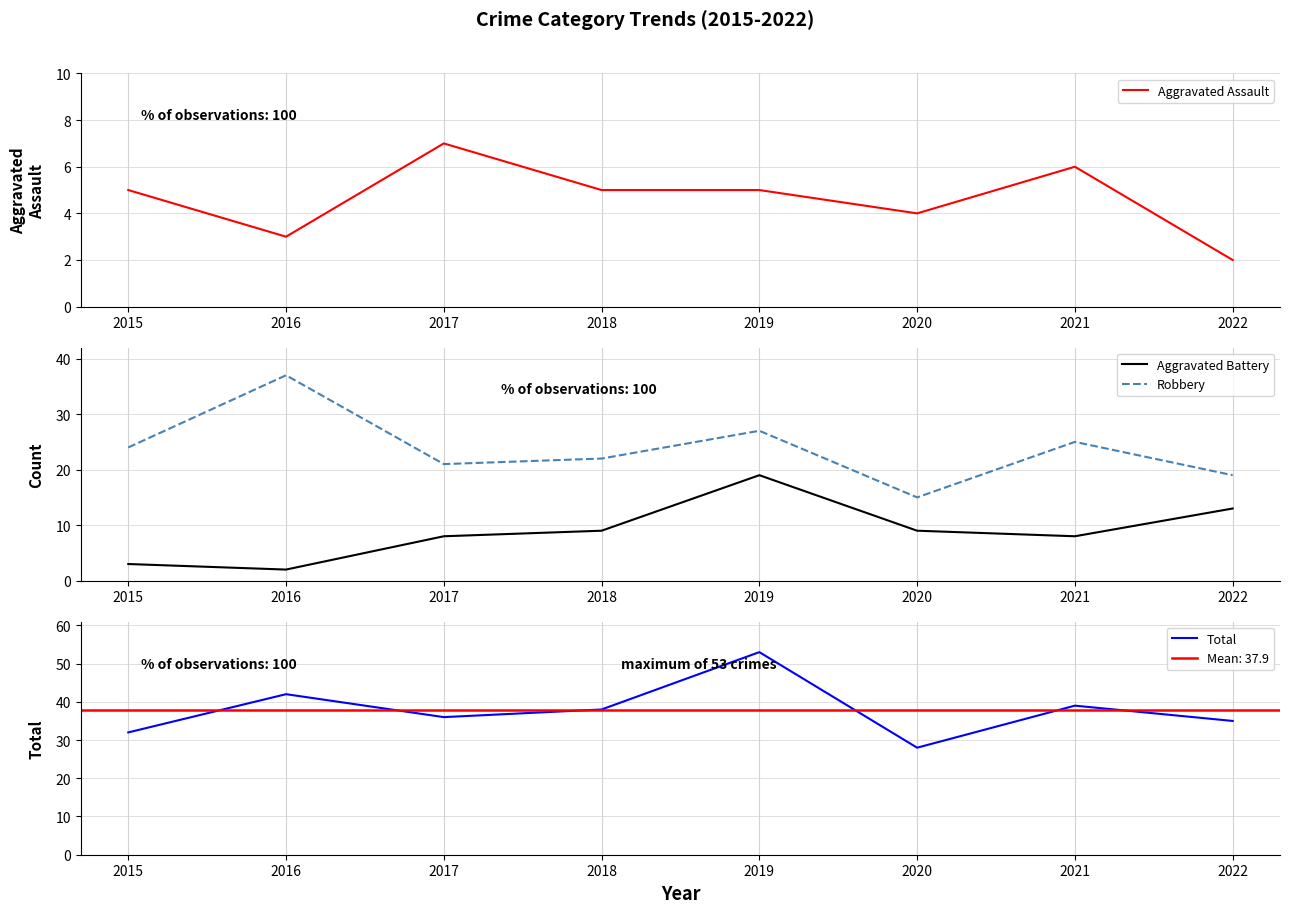

What is the difference between the Total values at 2022 and 2017?

1